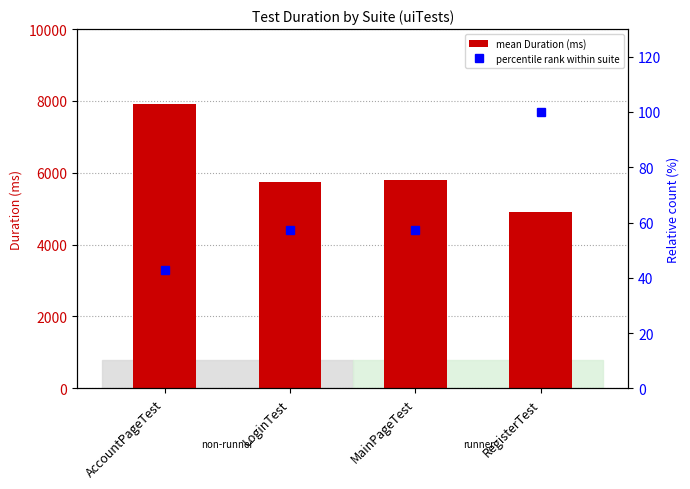

How many distinct data groups are displayed?

2